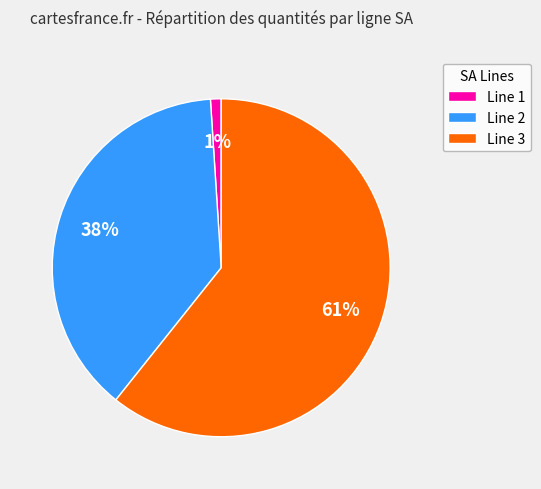

To the nearest percent, what is the combined percentage of Line 3 and Line 1?

62%